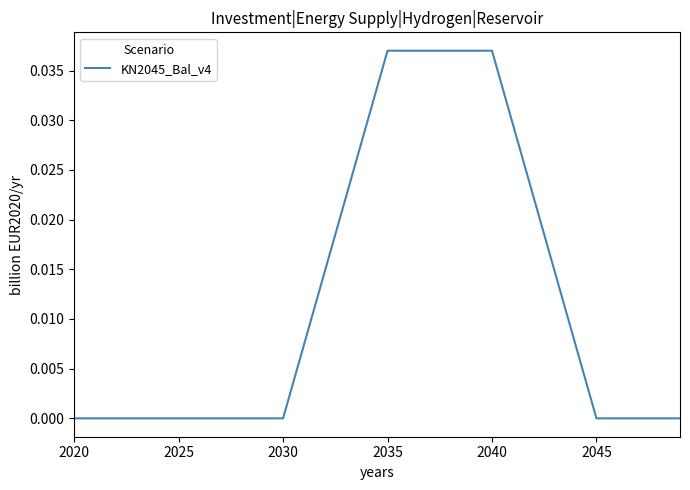

Does the chart display data point markers on the line(s)?

No